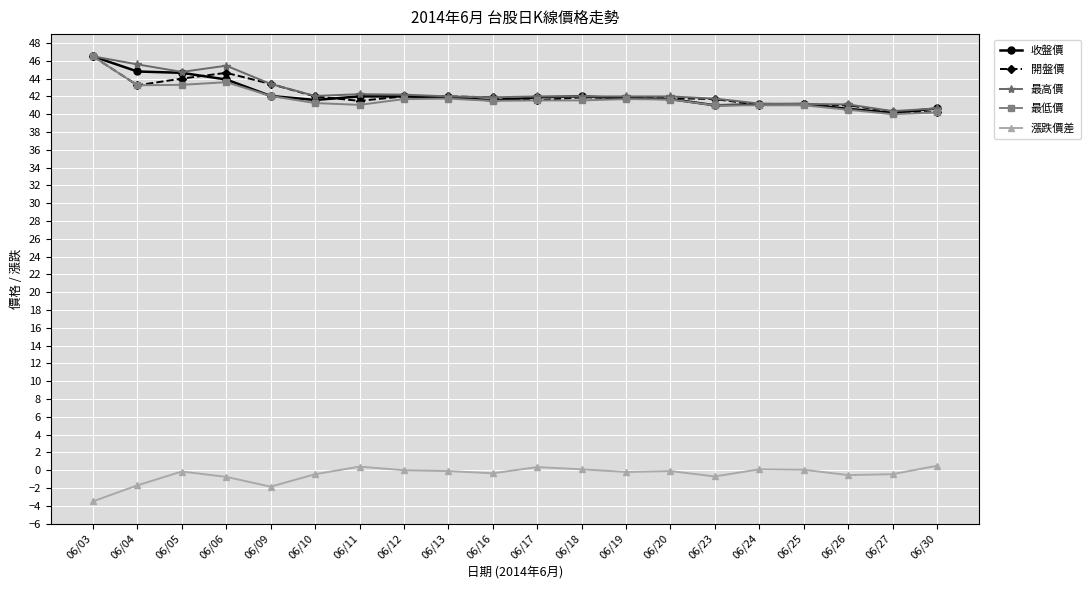

What is the sum of the 最低價 values at 06/12 and 06/25?

82.7